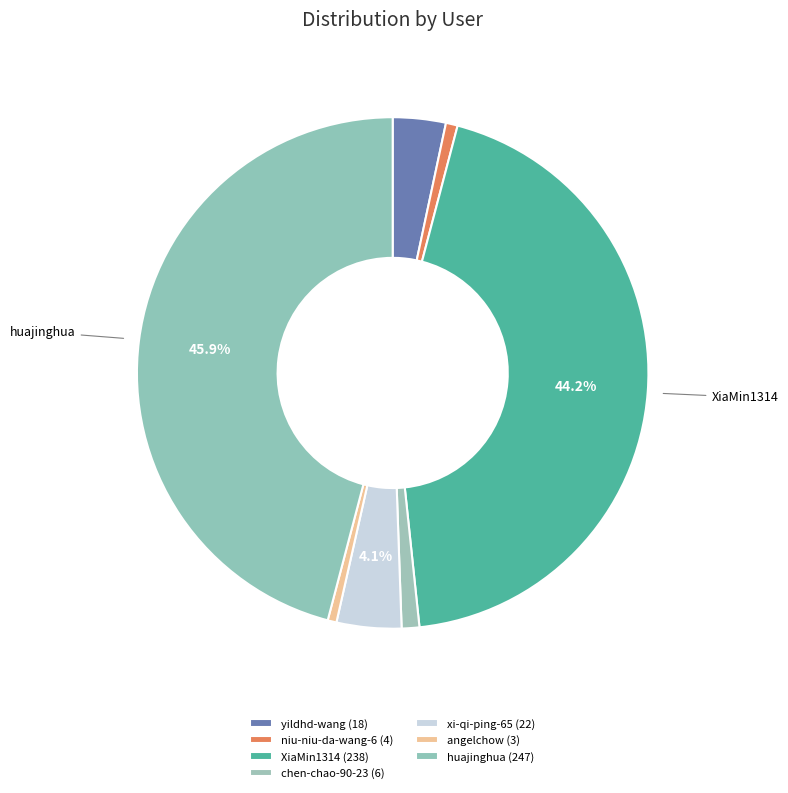

How many slices are in this pie chart?

7